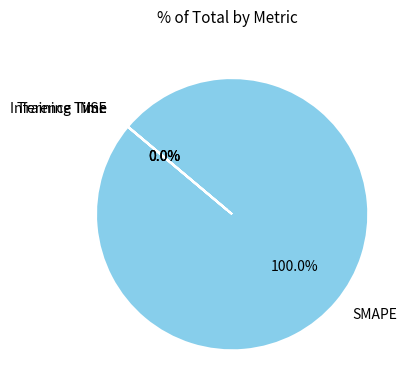

What is the largest slice in the pie chart?

SMAPE